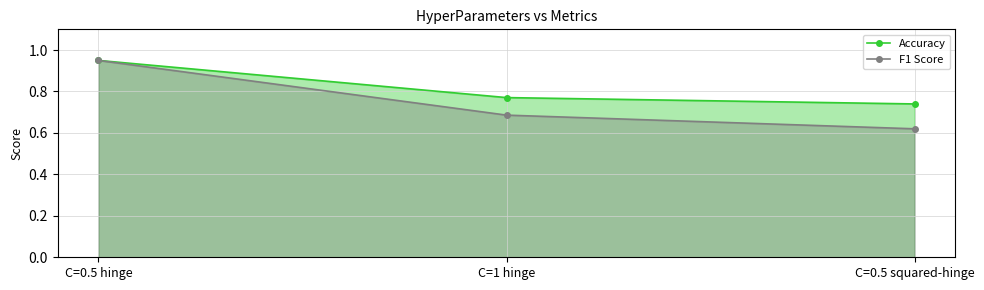

Reading left to right, transcribe all the data shown in this chart.

Accuracy: 0.9	0.8	0.7
F1 Score: 0.9	0.7	0.6